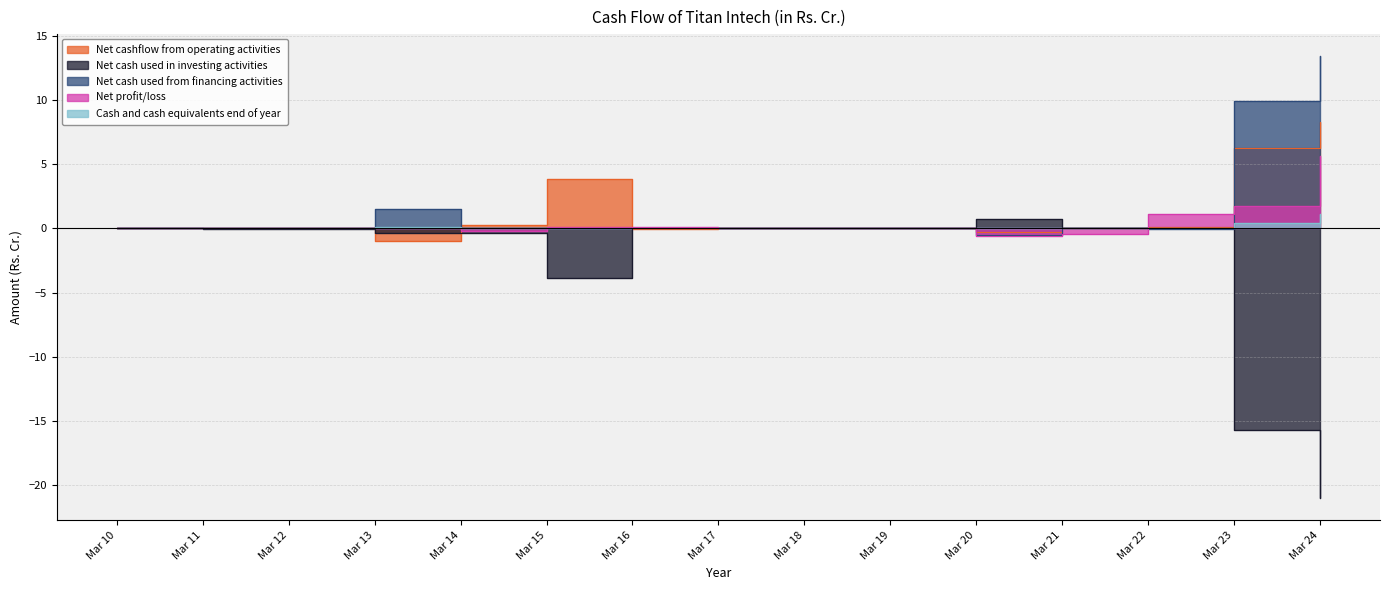

What are all the series names shown in the legend?

Net cashflow from operating activities, Net cash used in investing activities, Net cash used from financing activities, Net profit/loss, Cash and cash equivalents end of year